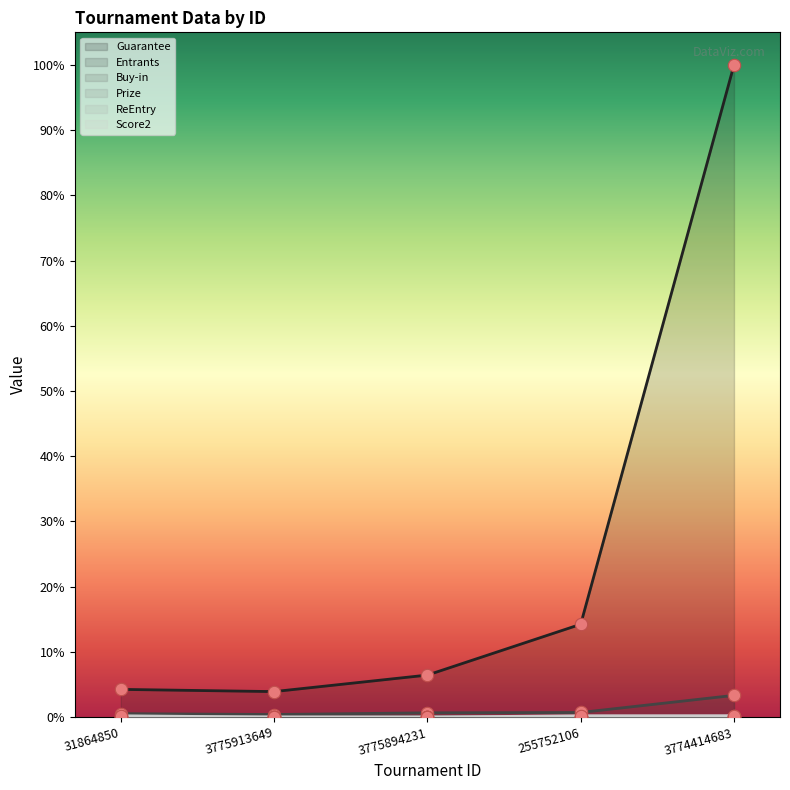

Which series reaches the minimum Y coordinate?

Prize